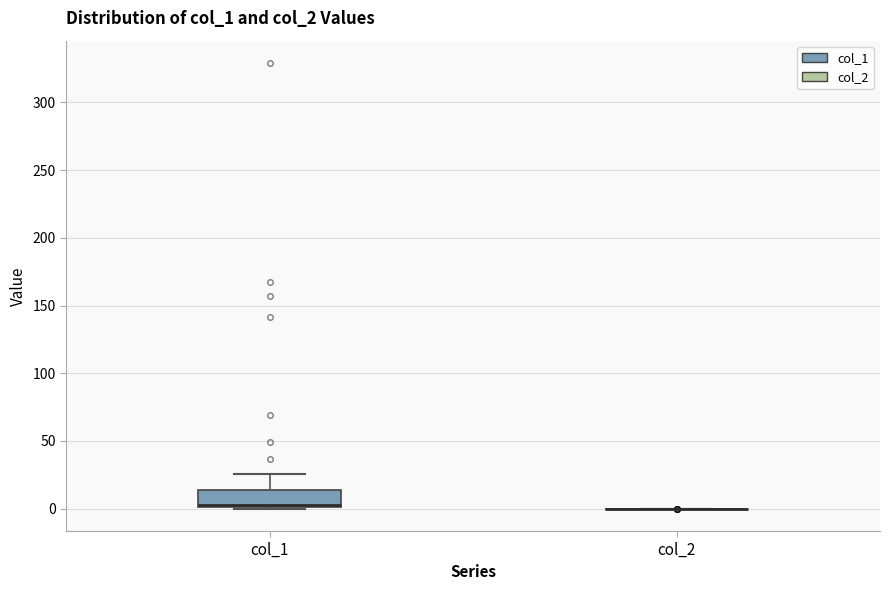

Reading left to right, read every box against the y-axis: the position of its median line, the range the box covers, and the ends of its whiskers. The values are not printed on the chart, so give them approximately, as read against the axis.

col_1: median 5, box 0 to 15, whiskers 0 to 25
col_2: box collapsed to a line at 0, whiskers 0 to 0